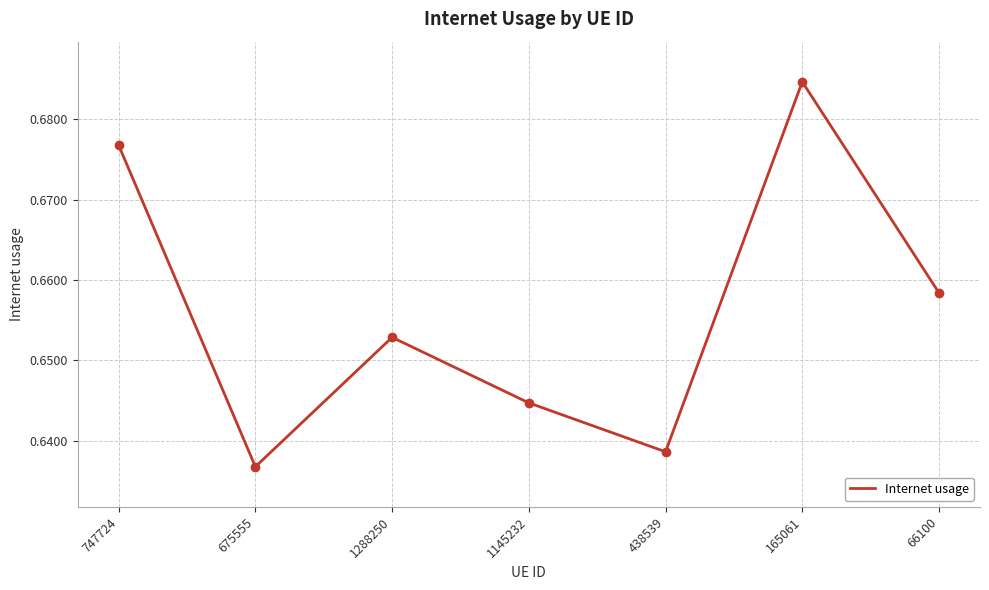

What position from the left is 438539?

5